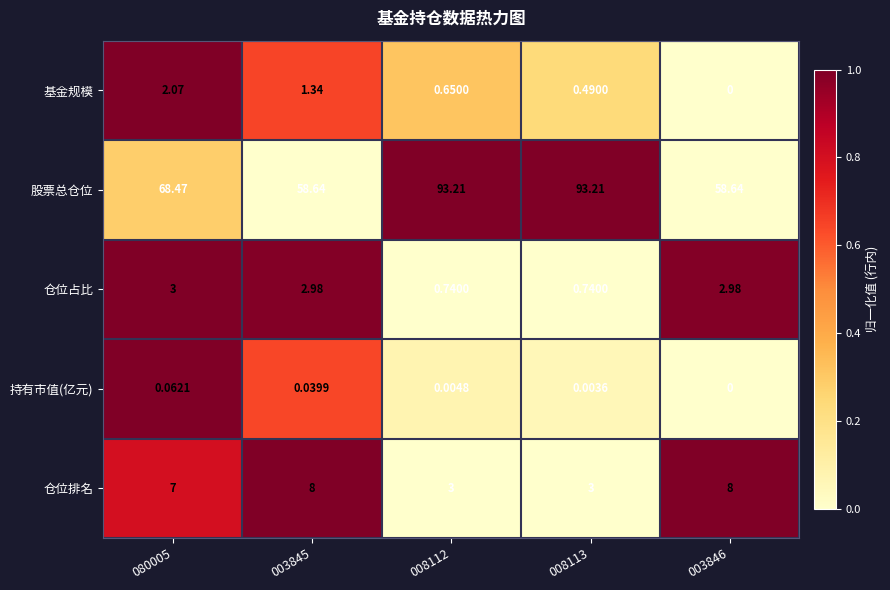

Rank the series by their maximum value, from lowest to highest.

持有市值(亿元), 基金规模, 仓位占比, 仓位排名, 股票总仓位